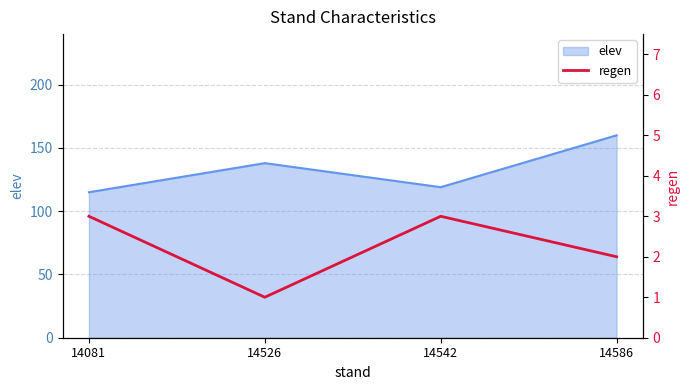

In elev, how many points are lower than both neighbors (excluding endpoints)?

1